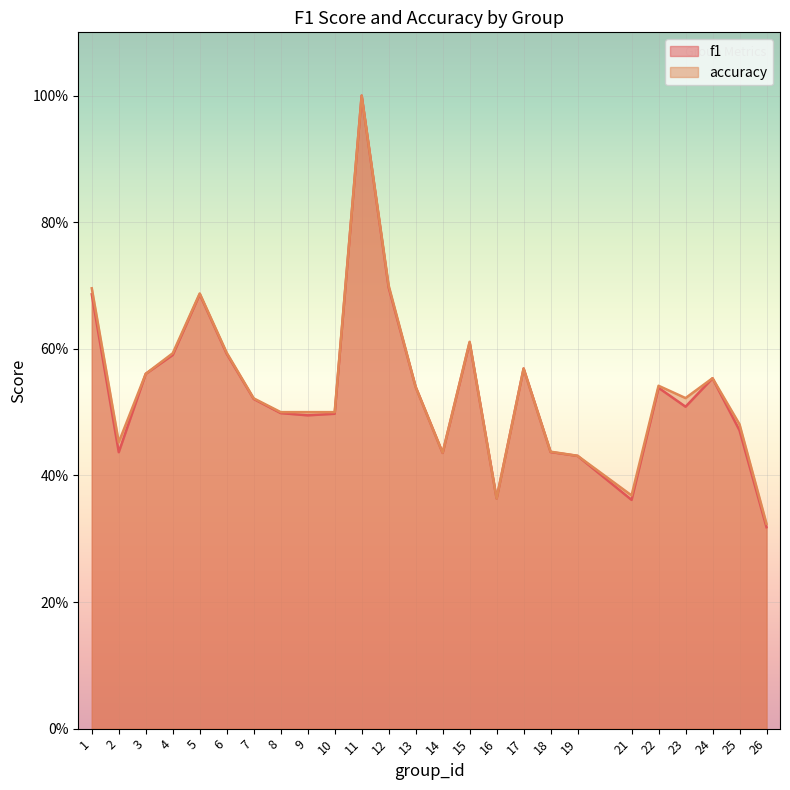

At 22, list the series in order from largest to smallest.

accuracy, f1